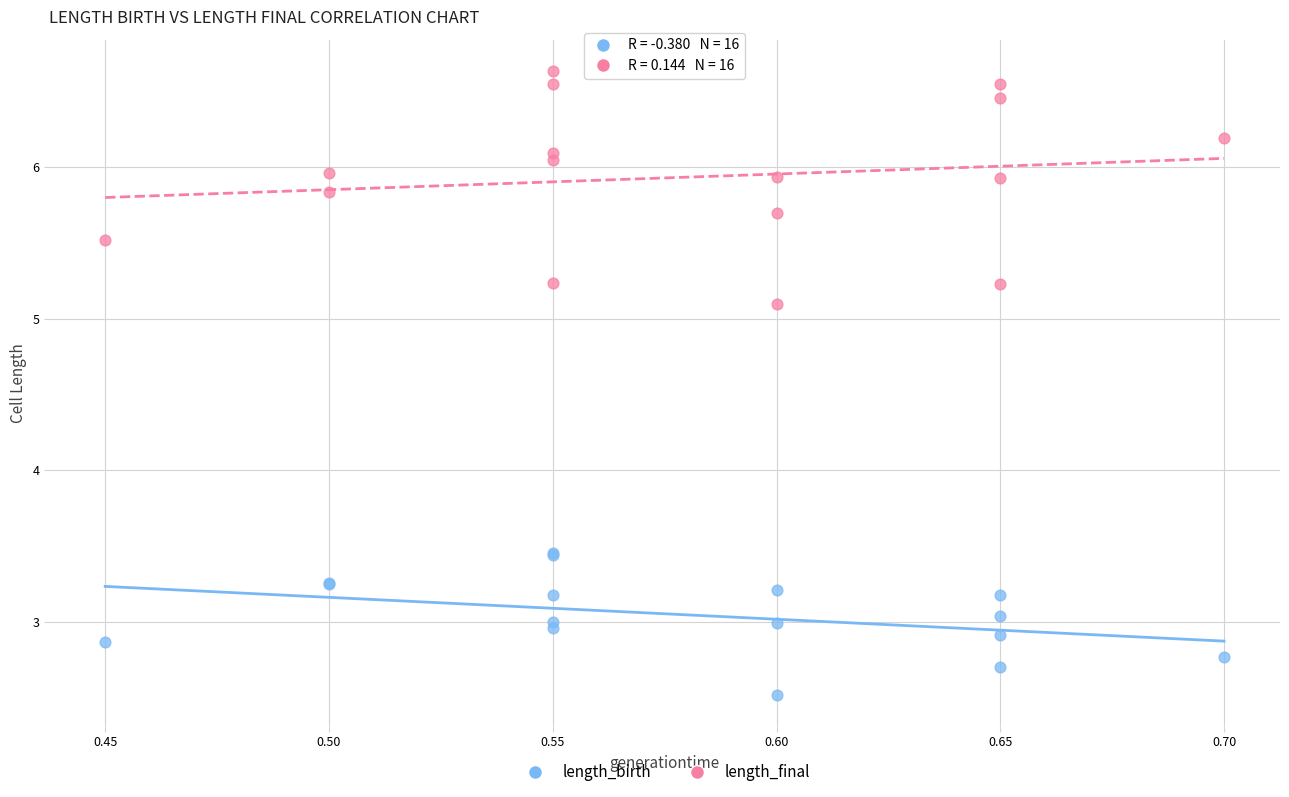

Which series reaches the minimum Y coordinate?

length_birth